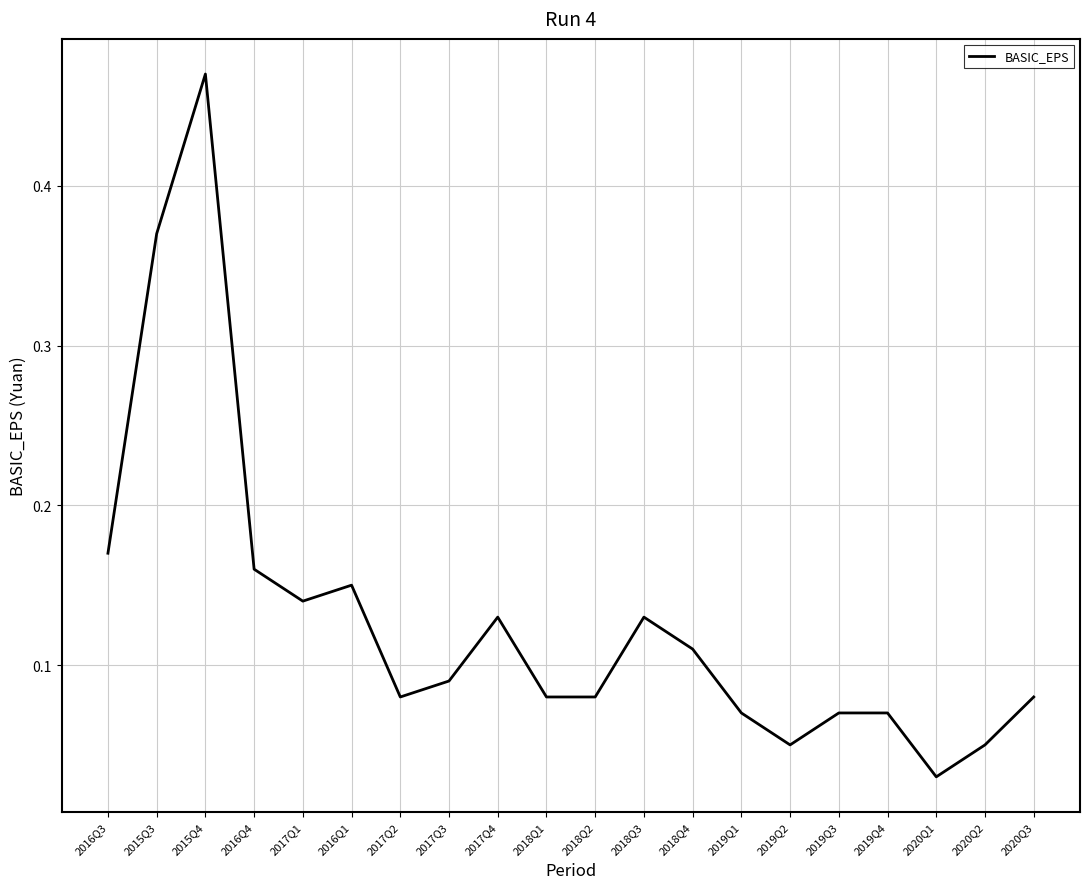

Where is the first local minimum?

2017Q1